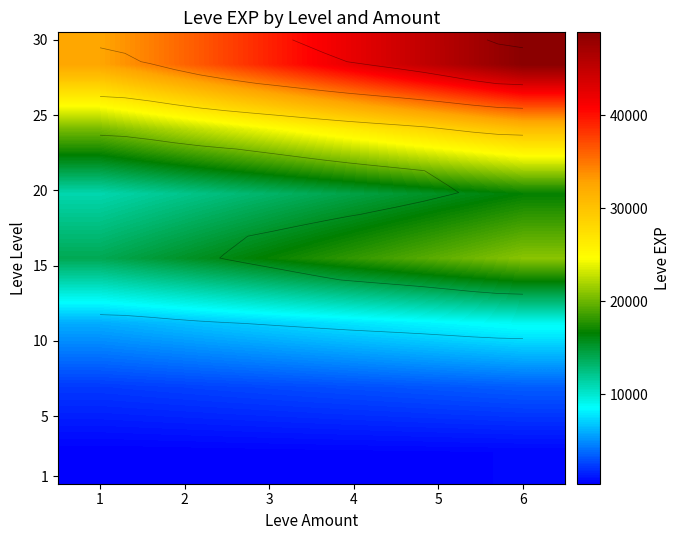

At which category does the chart reach its peak across all series?

6